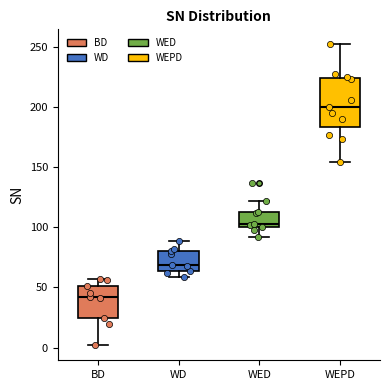

Reading left to right, transcribe this box plot: for each box, give where its median line is, the range the box spans, and where its two whiskers end, as read against the y-axis. The values are not printed on the chart, so give them approximately, as read against the axis.

BD: median 40, box 25 to 50, whiskers 0 to 55
WD: median 70, box 65 to 80, whiskers 60 to 90
WED: median 105, box 100 to 115, whiskers 90 to 120
WEPD: median 200, box 185 to 225, whiskers 155 to 250